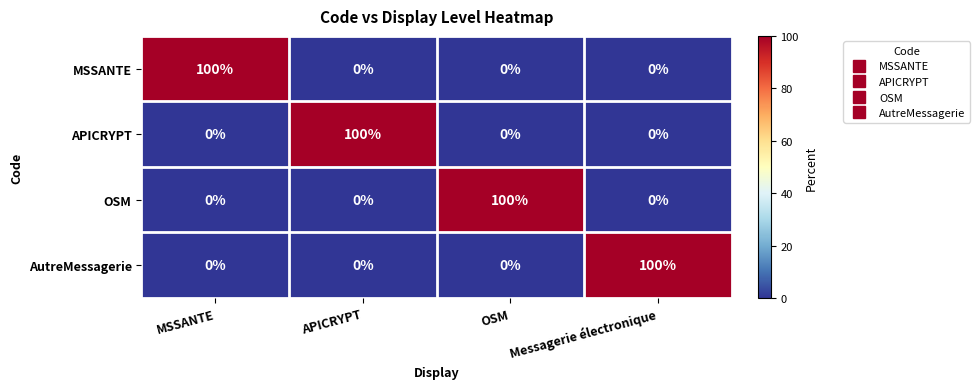

Reading left to right, transcribe all the data shown in this chart.

MSSANTE: MSSANTE=100	APICRYPT=0	OSM=0	Messagerie électronique=0
APICRYPT: MSSANTE=0	APICRYPT=100	OSM=0	Messagerie électronique=0
OSM: MSSANTE=0	APICRYPT=0	OSM=100	Messagerie électronique=0
AutreMessagerie: MSSANTE=0	APICRYPT=0	OSM=0	Messagerie électronique=100